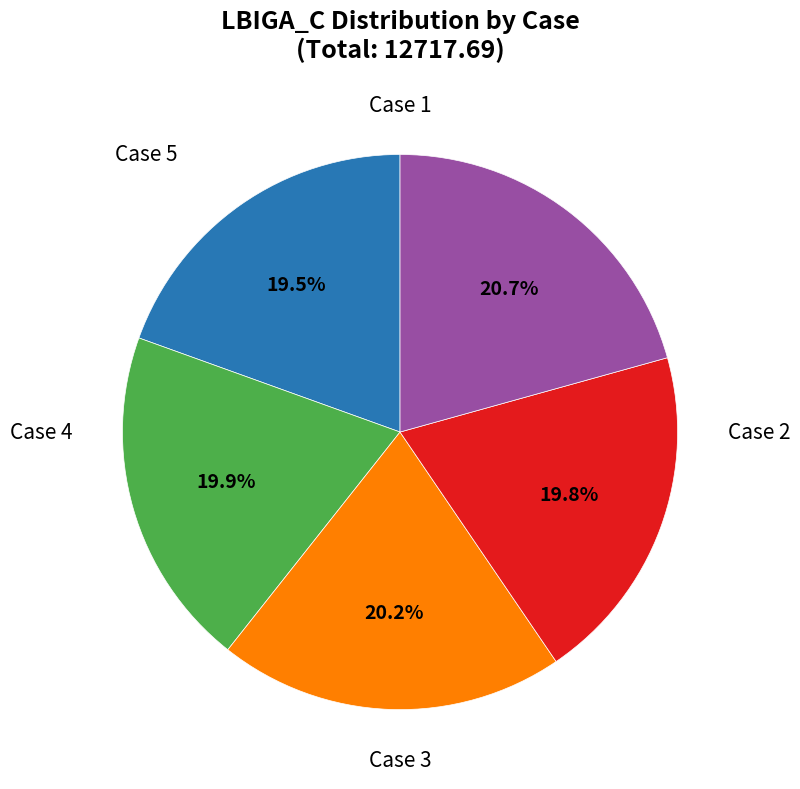

Is there any slice that represents more than half of the pie?

No